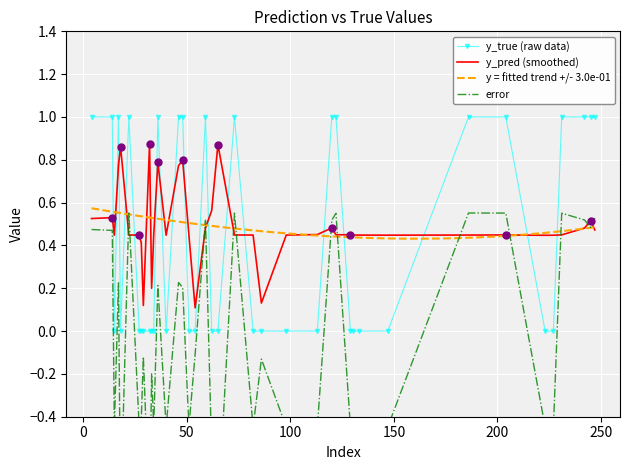

Between 14 and 223, which series saw the biggest shift?

y_true